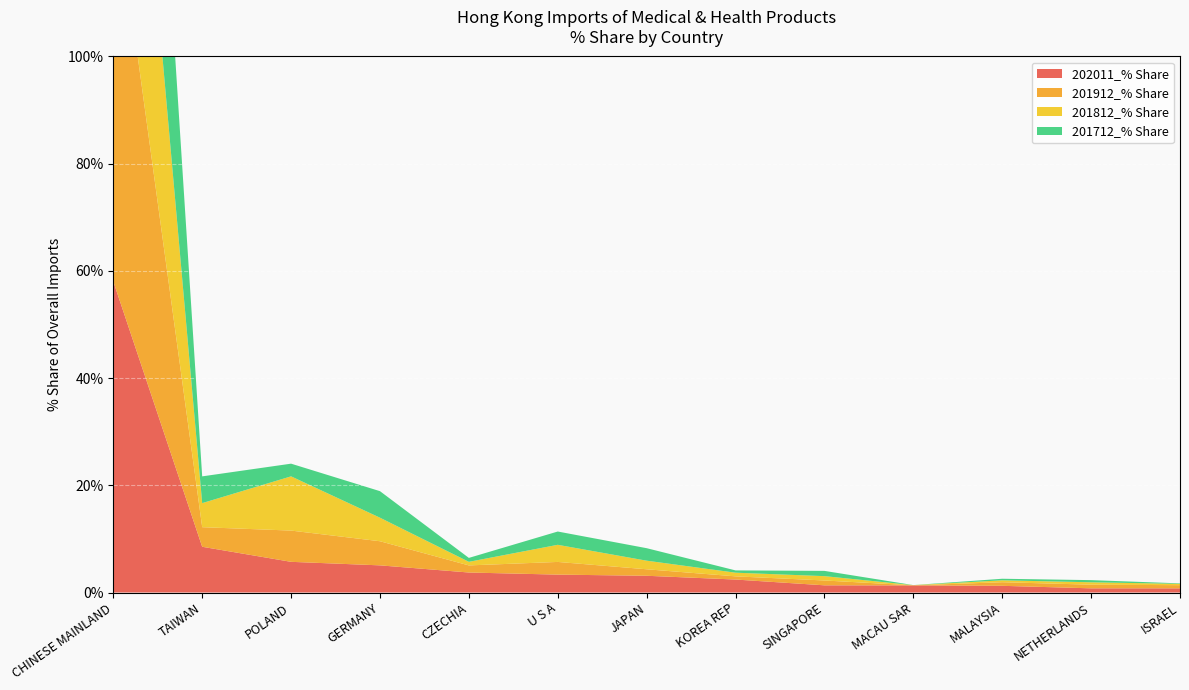

Reading left to right, transcribe all the data shown in this chart.

202011_% Share: 58.0	8.5	5.7	5.1	3.7	3.3	3.1	2.4	1.3	1.3	1.3	0.8	0.8
201912_% Share: 75.2	3.7	5.8	4.5	1.3	2.4	1.2	0.6	0.9	0.0	0.7	0.7	0.6
201812_% Share: 69.6	4.5	10.1	4.4	0.7	3.2	1.6	0.7	0.8	0.0	0.4	0.4	0.2
201712_% Share: 76.4	5.0	2.4	5.0	0.7	2.5	2.3	0.4	1.0	0.0	0.3	0.4	0.1